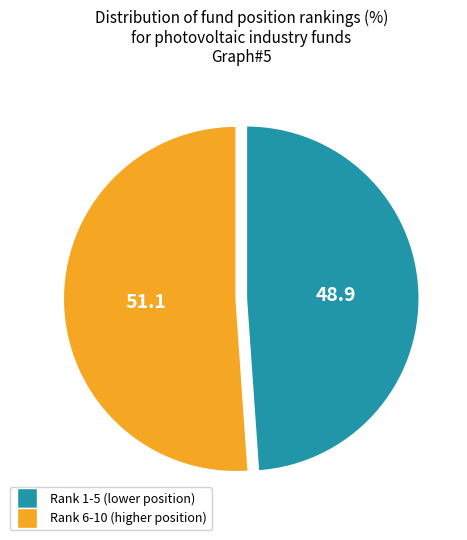

Is there any slice that represents more than half of the pie?

Yes